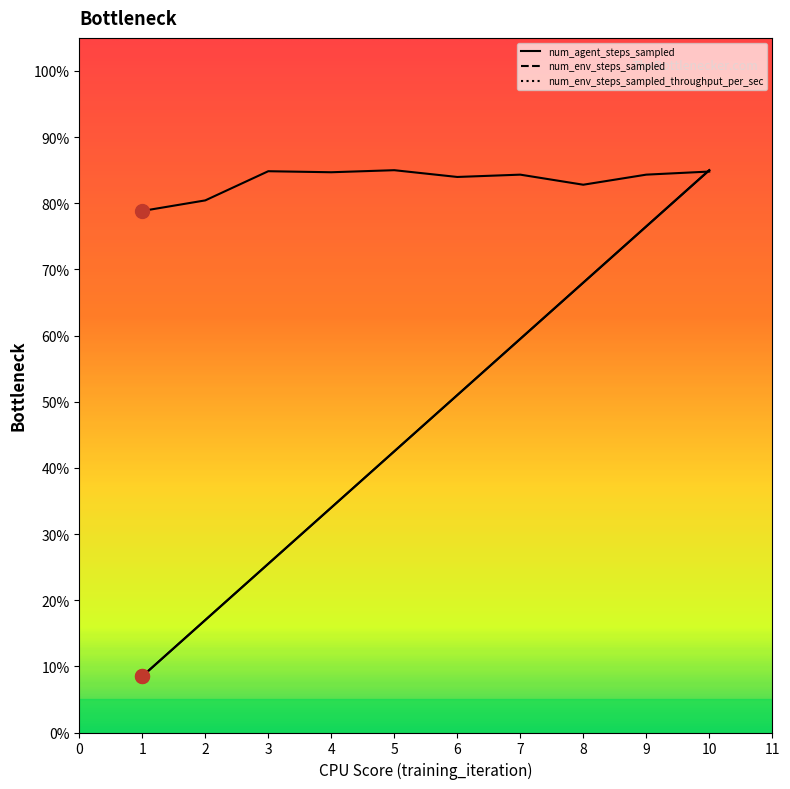

Which series ends up on top after the final intersection of num_env_steps_sampled and num_env_steps_sampled_throughput_per_sec?

num_env_steps_sampled